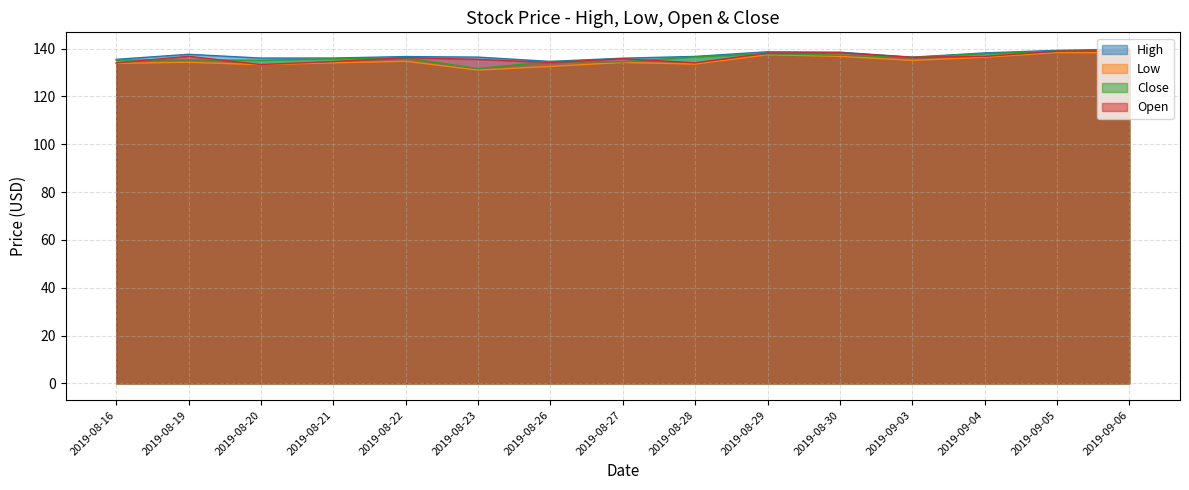

Is the value of Close at 2019-08-27 greater than the value of High at 2019-08-21?

No